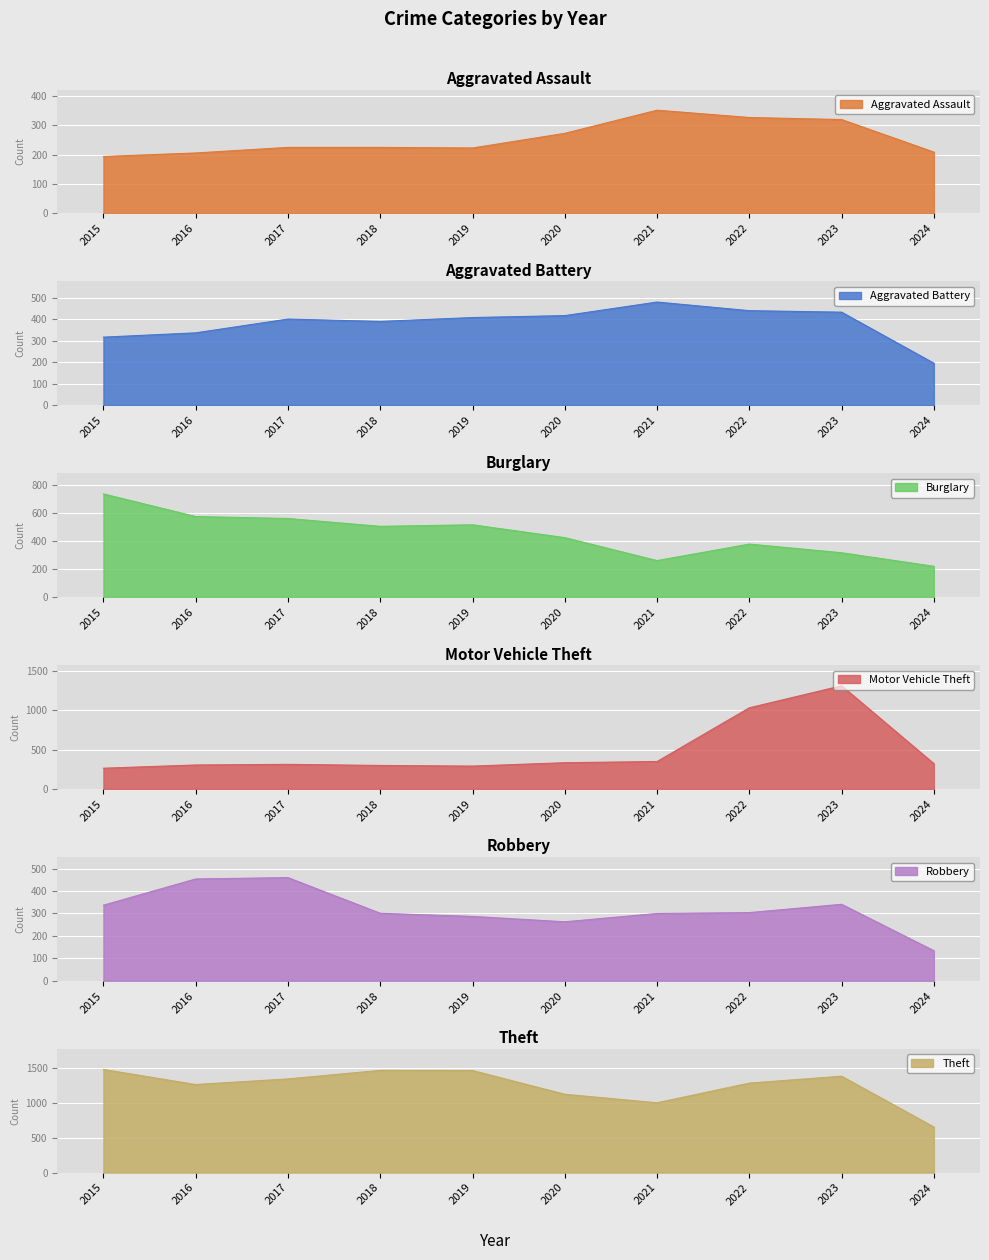

In Theft, how many points are higher than both neighbors (excluding endpoints)?

2